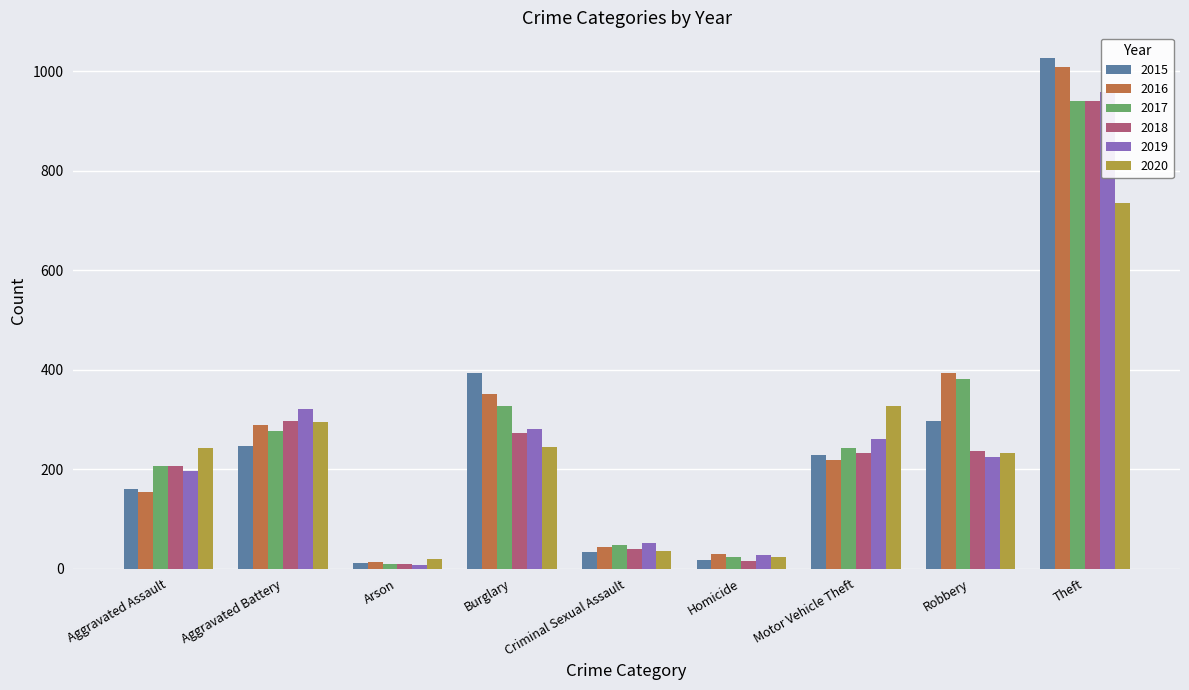

At Homicide, list the series in order from largest to smallest.

2016, 2019, 2017, 2020, 2015, 2018